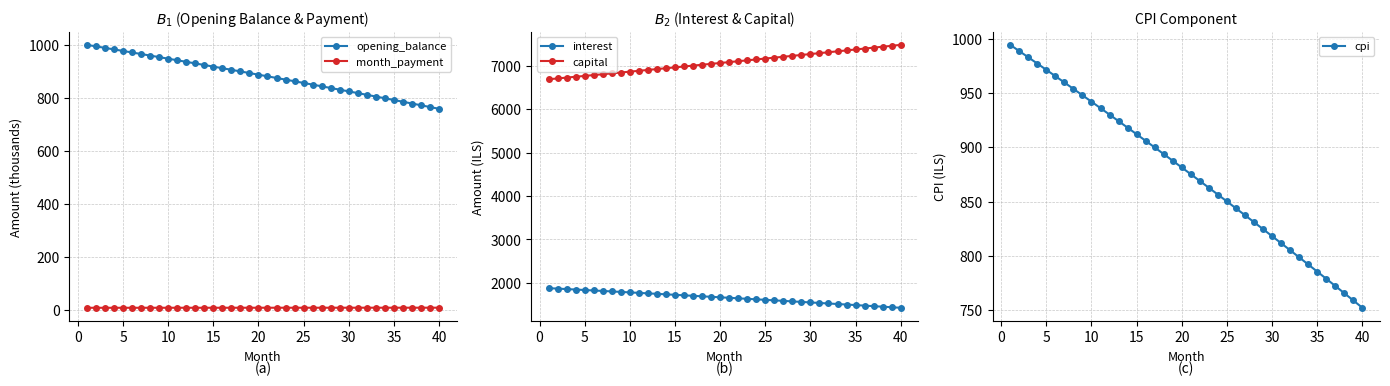

True or false: opening_balance and month_payment cross at least once.

False